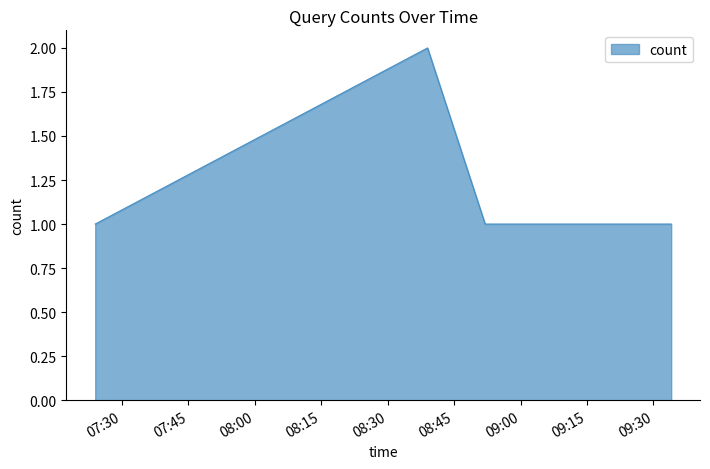

True or false: there are more than 2 points higher than both neighbors.

False